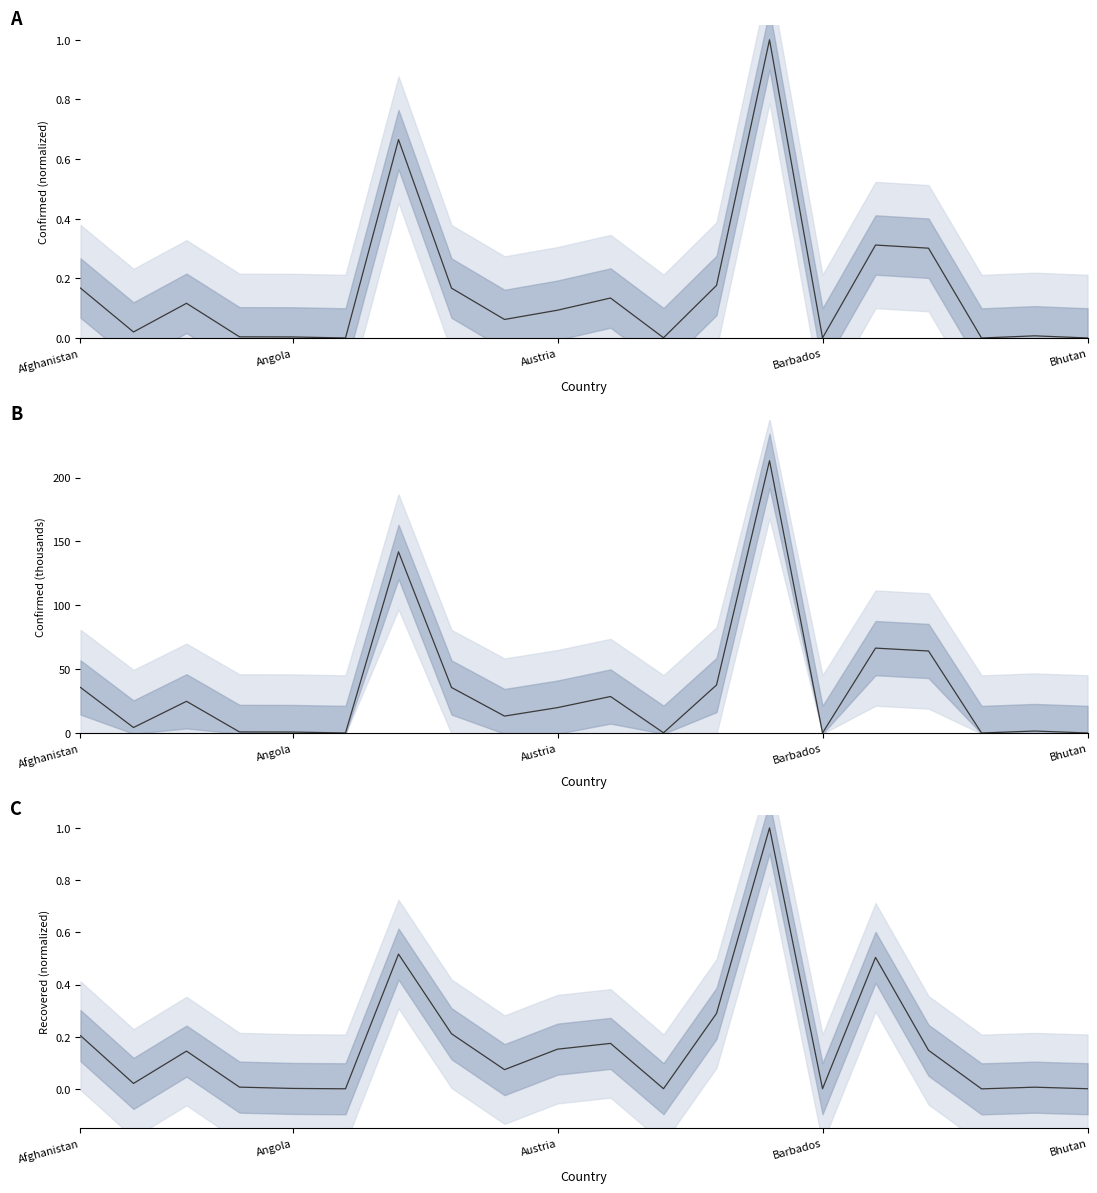

List the series in order of their peak value, highest first.

Confirmed (thousands), Confirmed (normalized), Recovered (normalized)